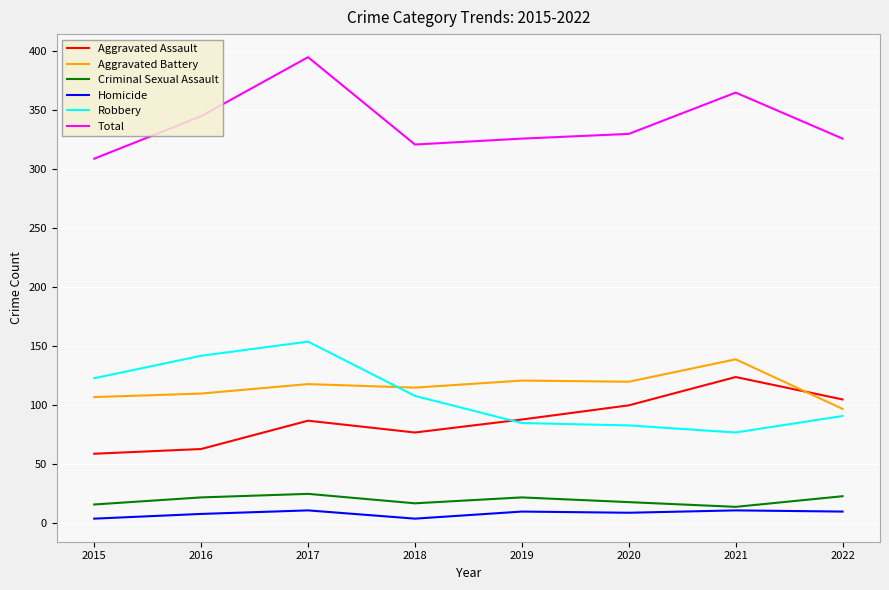

At which category is the sum across all series the highest?

2017